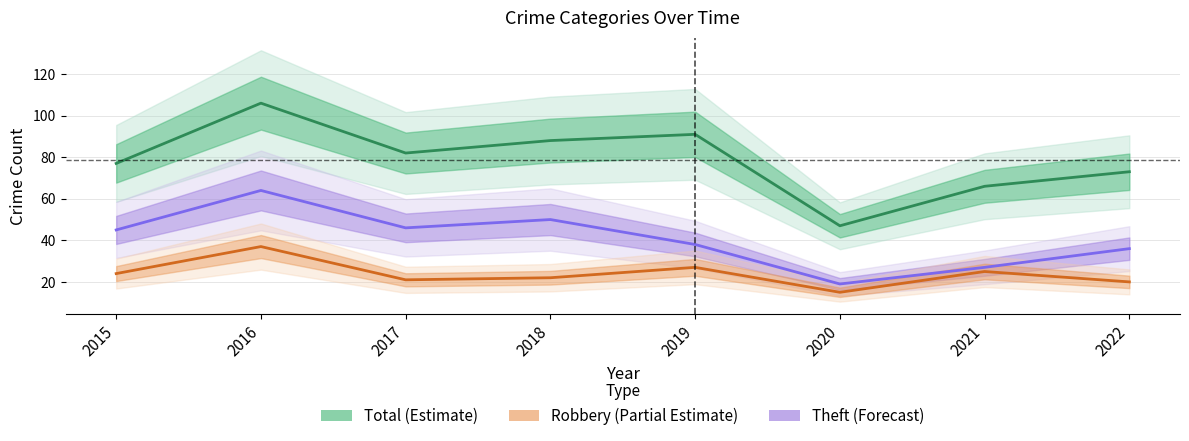

The value of Robbery (Partial Estimate) at 2022 is 20. True or false?

True